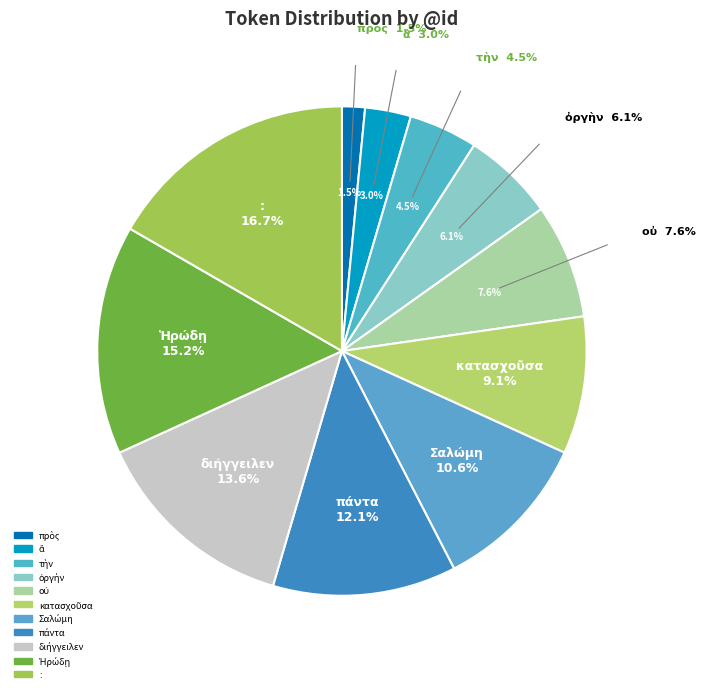

To the nearest percent, what portion does οὐ represent?

8%